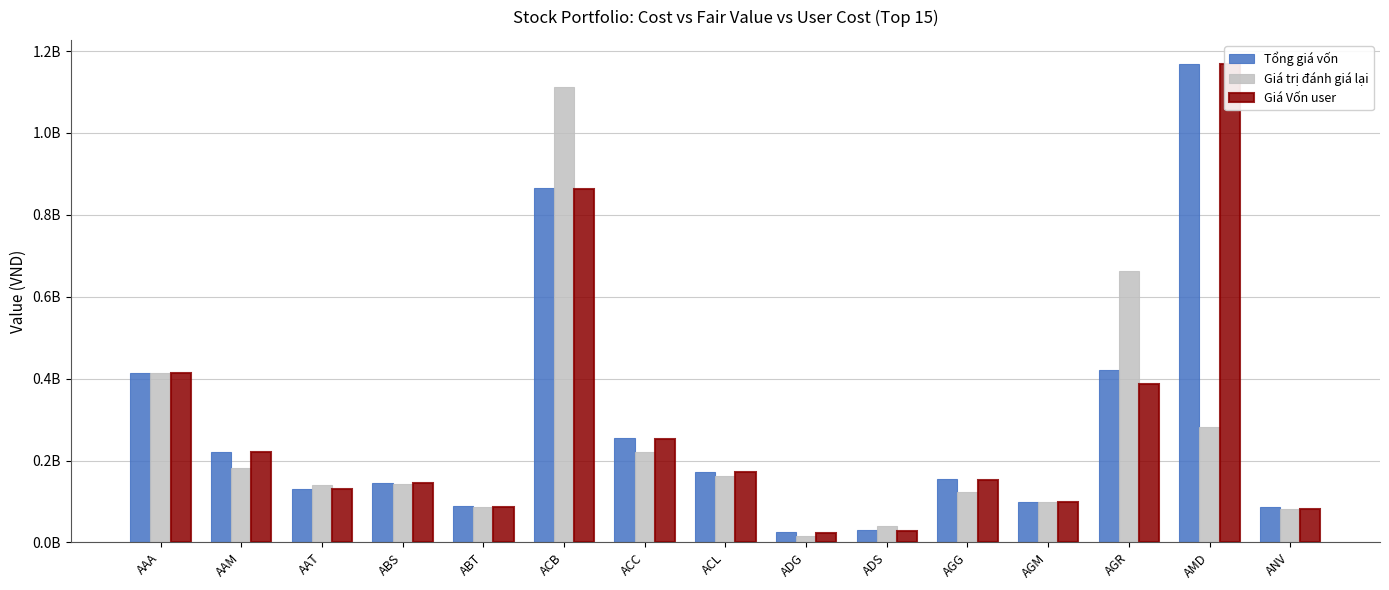

What is the sum of the Giá trị đánh giá lại values at ACC and ADS?

261189459.2